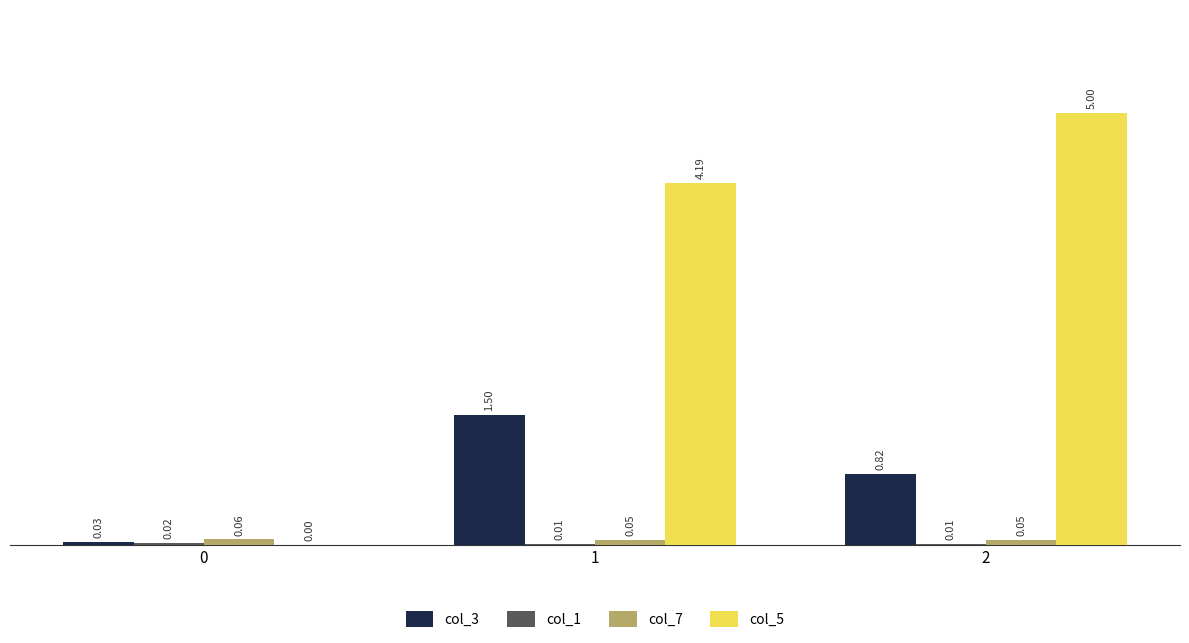

Between 1 and 2, which series saw the biggest shift?

col_5